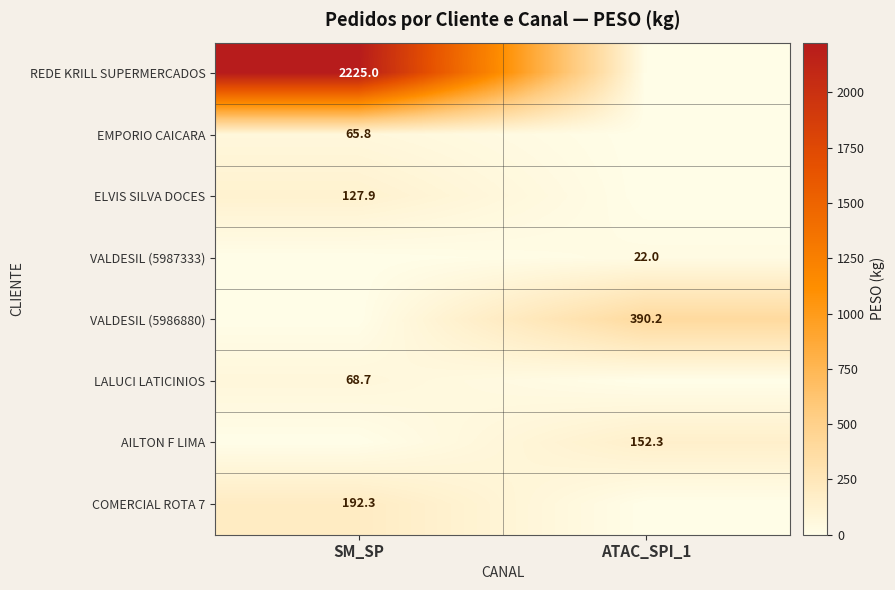

True or false: EMPORIO CAICARA has a value of 65.8 at SM_SP.

True